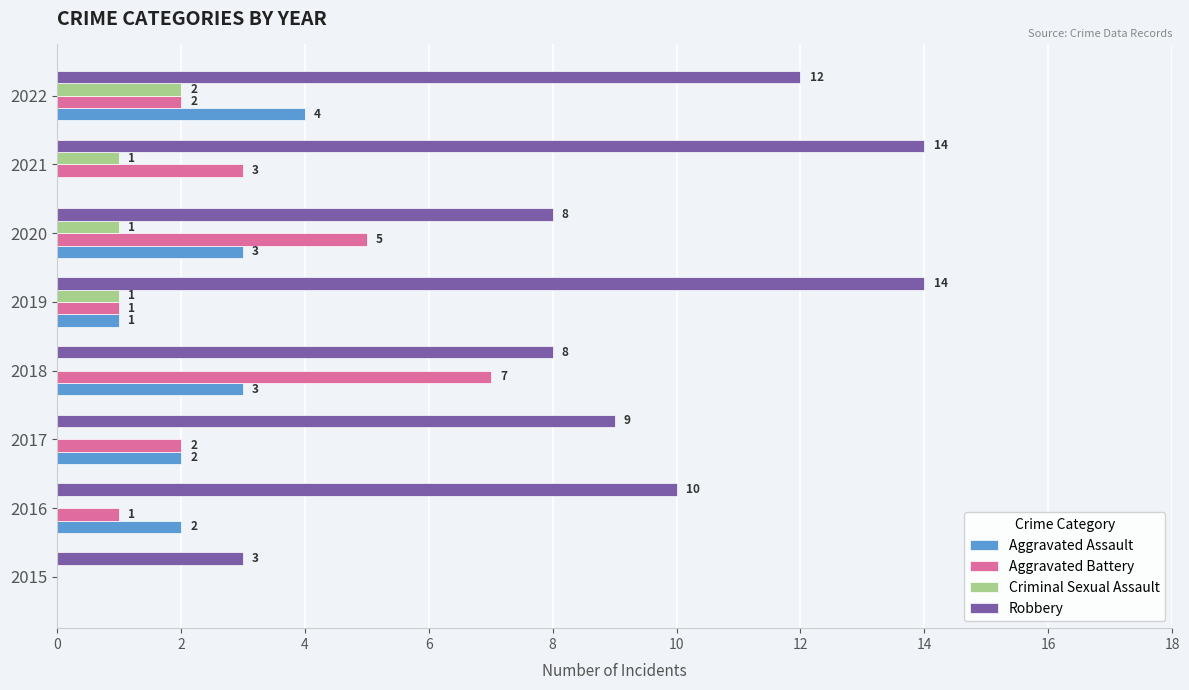

The Aggravated Assault series shows 2 at 2016. True or false?

True